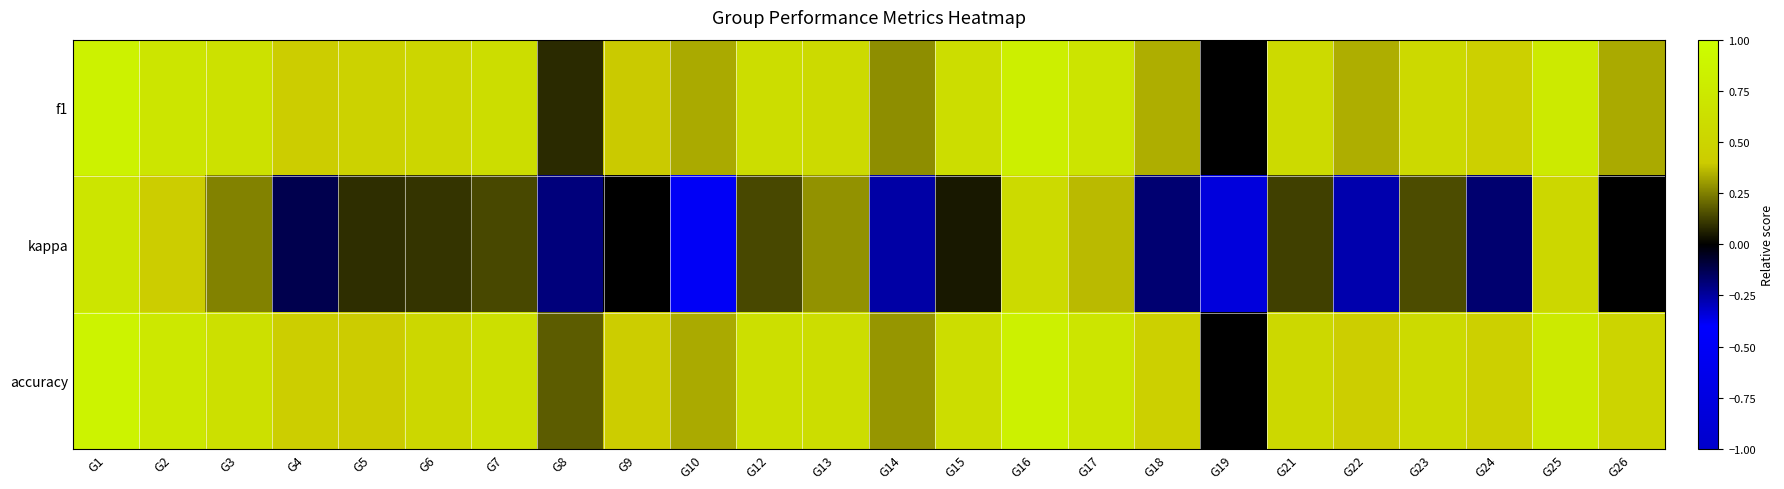

Reading left to right, what are all the values shown in this chart?

f1: G1=0.9	G2=0.7	G3=0.6	G4=0.4	G5=0.5	G6=0.5	G7=0.6	G8=0.1	G9=0.4	G10=0.3	G12=0.6	G13=0.6	G14=0.3	G15=0.6	G16=0.8	G17=0.7	G18=0.3	G19=0.0	G21=0.6	G22=0.3	G23=0.6	G24=0.5	G25=0.8	G26=0.3
kappa: G1=0.7	G2=0.4	G3=0.3	G4=-0.1	G5=0.1	G6=0.1	G7=0.1	G8=-0.2	G9=0.0	G10=-0.5	G12=0.1	G13=0.3	G14=-0.3	G15=0.0	G16=0.6	G17=0.4	G18=-0.2	G19=-0.8	G21=0.1	G22=-0.3	G23=0.2	G24=-0.2	G25=0.5	G26=0.0
accuracy: G1=0.9	G2=0.7	G3=0.6	G4=0.4	G5=0.4	G6=0.5	G7=0.6	G8=0.2	G9=0.4	G10=0.3	G12=0.6	G13=0.6	G14=0.3	G15=0.6	G16=0.8	G17=0.7	G18=0.5	G19=0.0	G21=0.5	G22=0.4	G23=0.6	G24=0.5	G25=0.8	G26=0.5